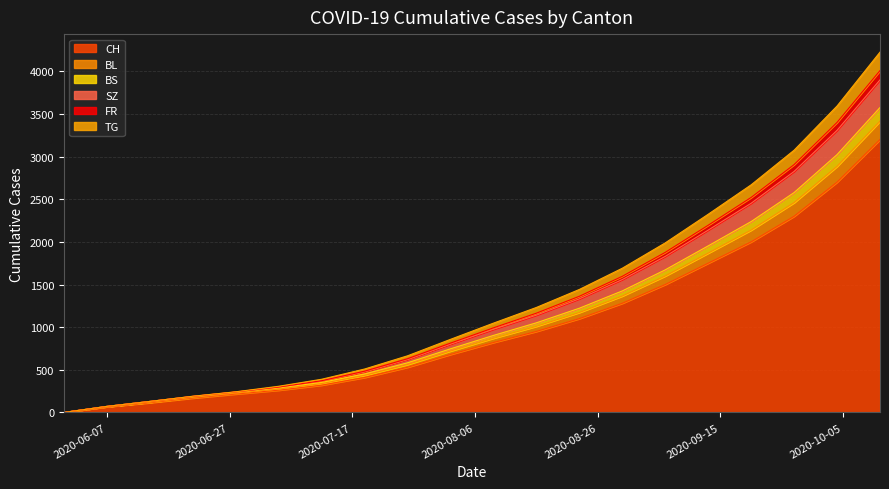

What is the maximum value for CH?

3200